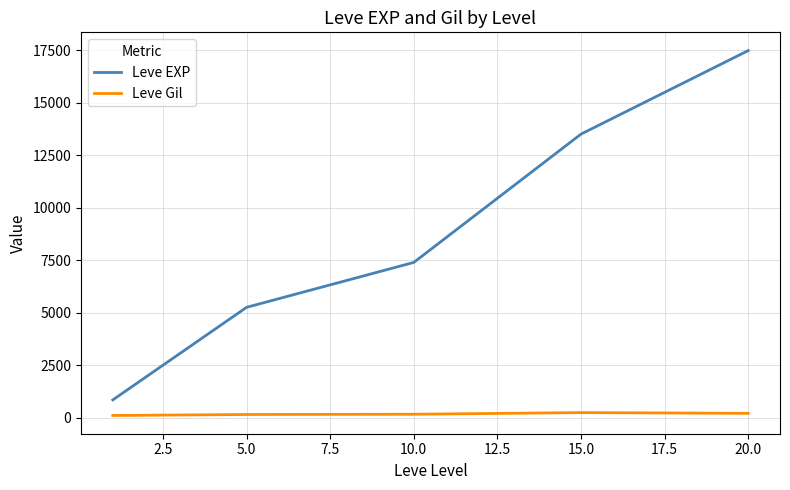

Rank the series by their maximum value, from highest to lowest.

Leve EXP, Leve Gil